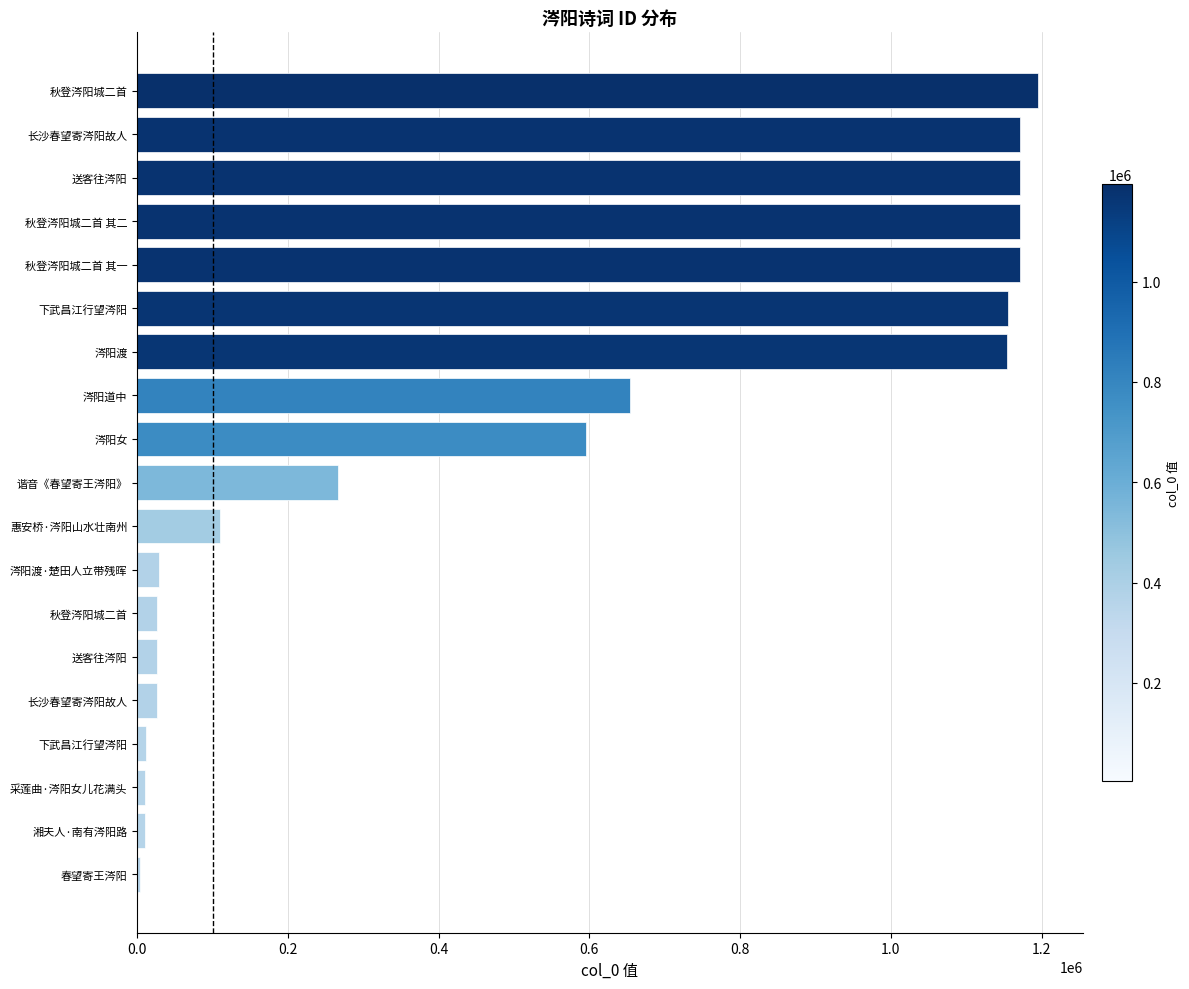

Count the number of data series in this chart.

1